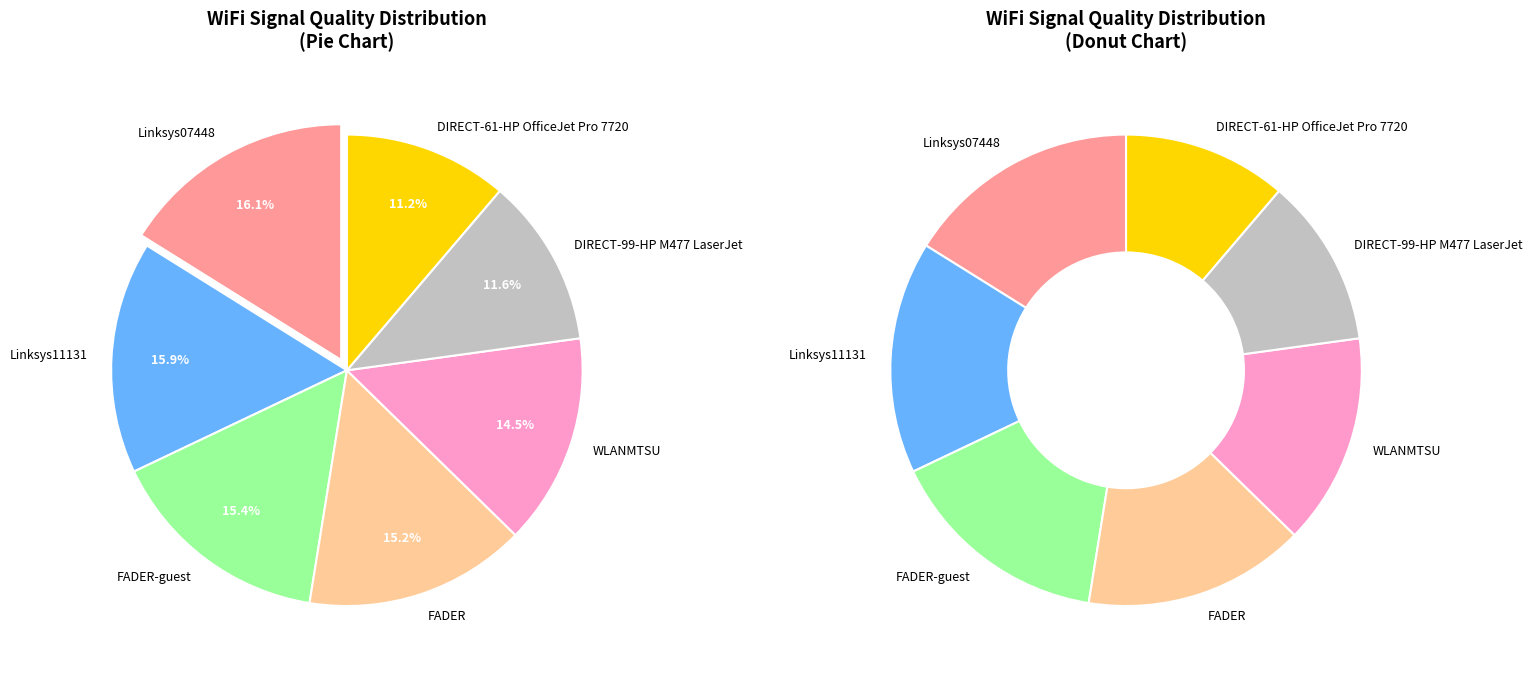

How many slices are in this pie chart?

7